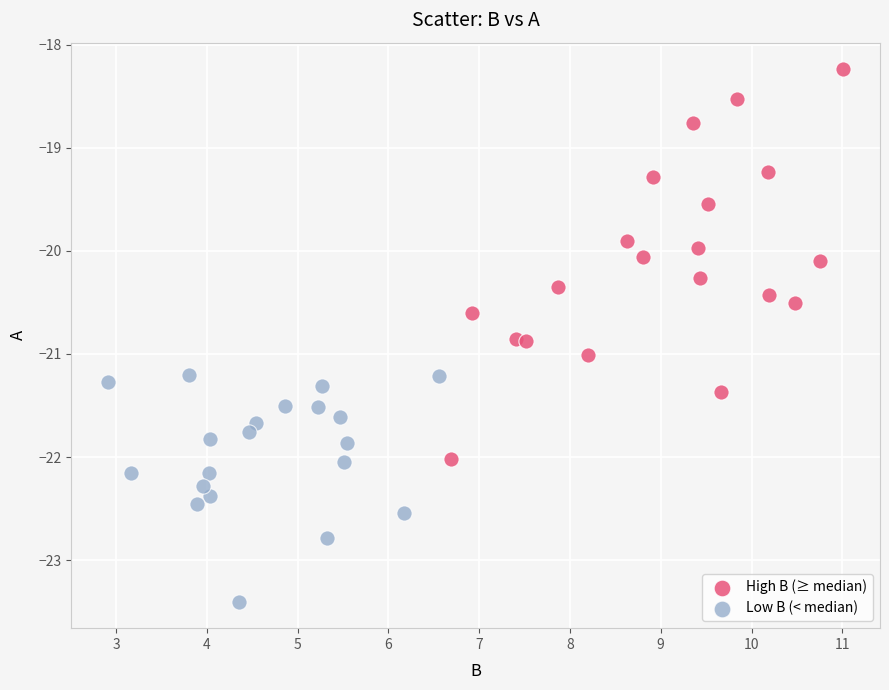

Which series reaches the maximum Y coordinate?

High B (≥ median)